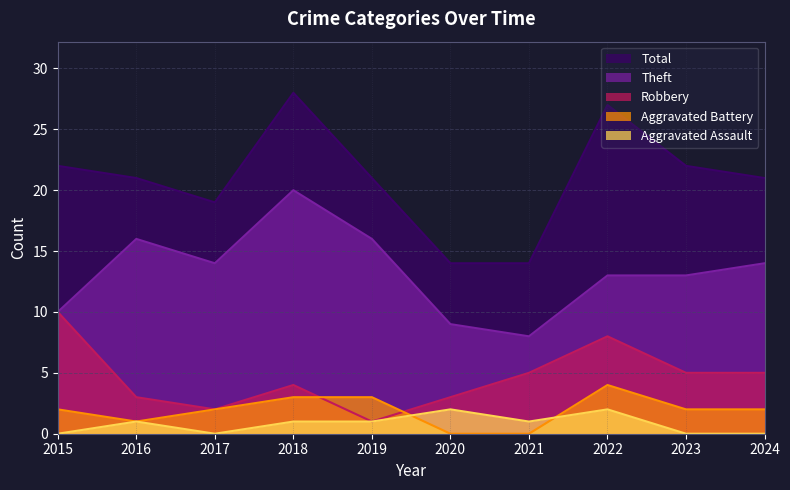

What is the difference between the Theft values at 2022 and 2017?

1